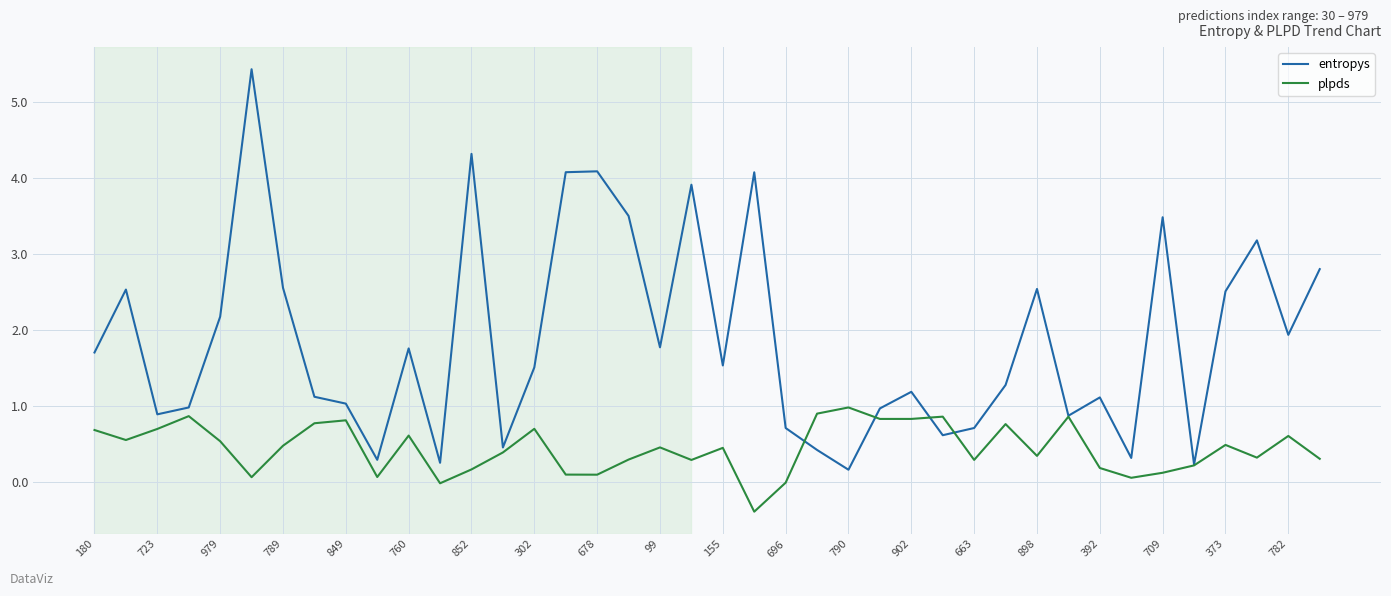

List the series in order of their peak value, lowest first.

plpds, entropys